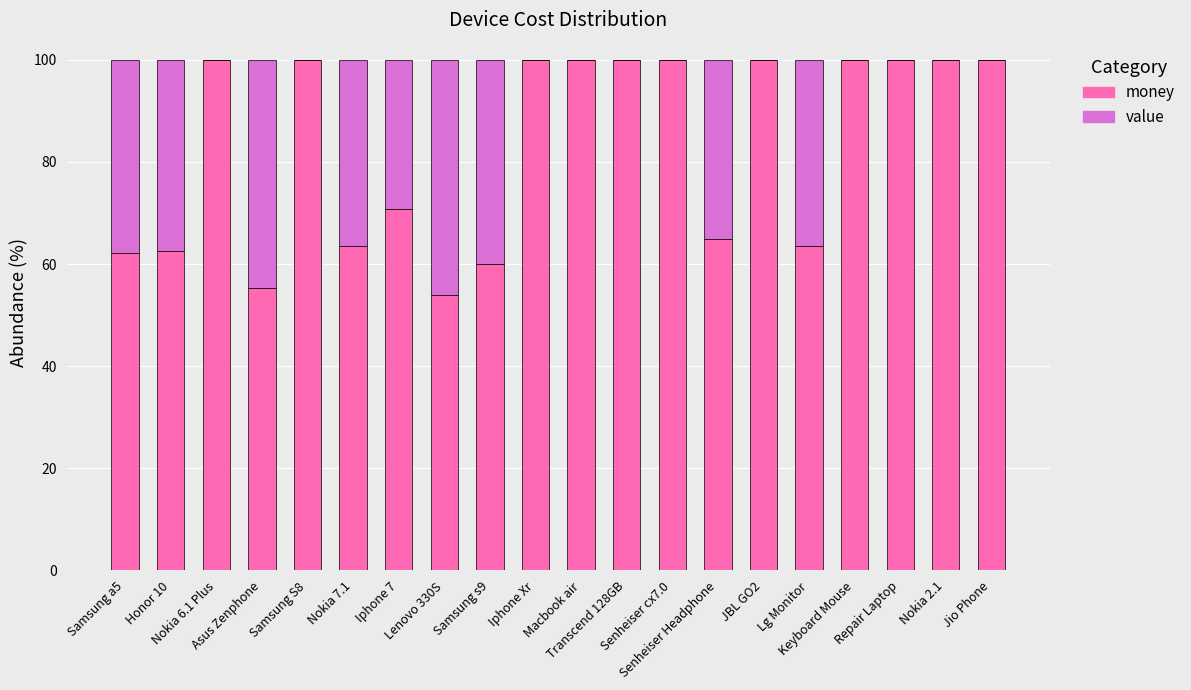

Between Transcend 128GB and Asus Zenphone, which is larger?

Transcend 128GB